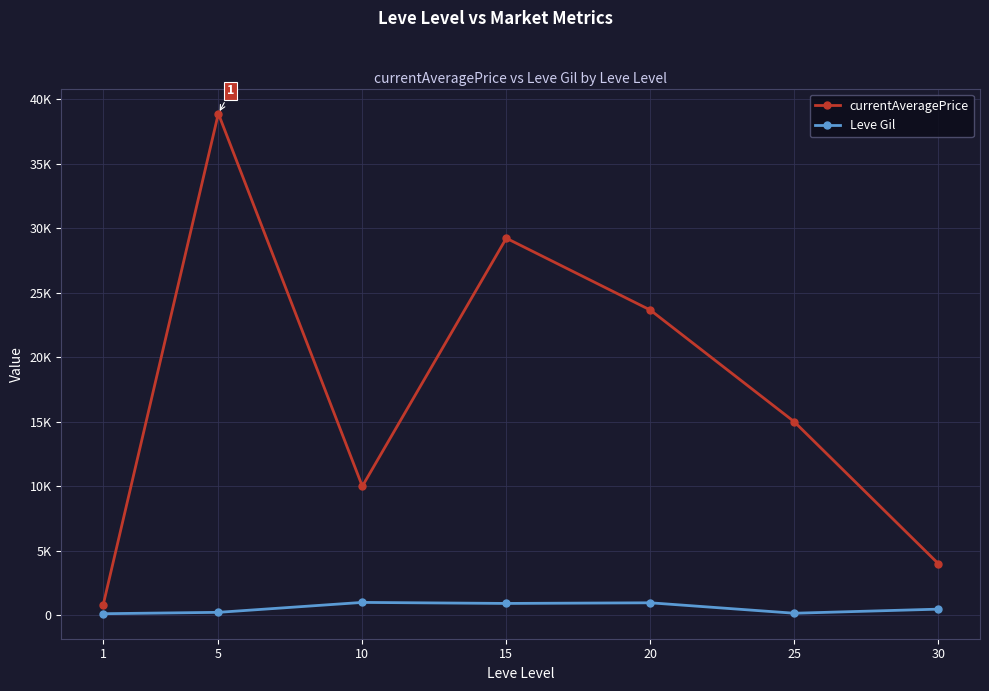

Does the chart have visible grid lines?

Yes